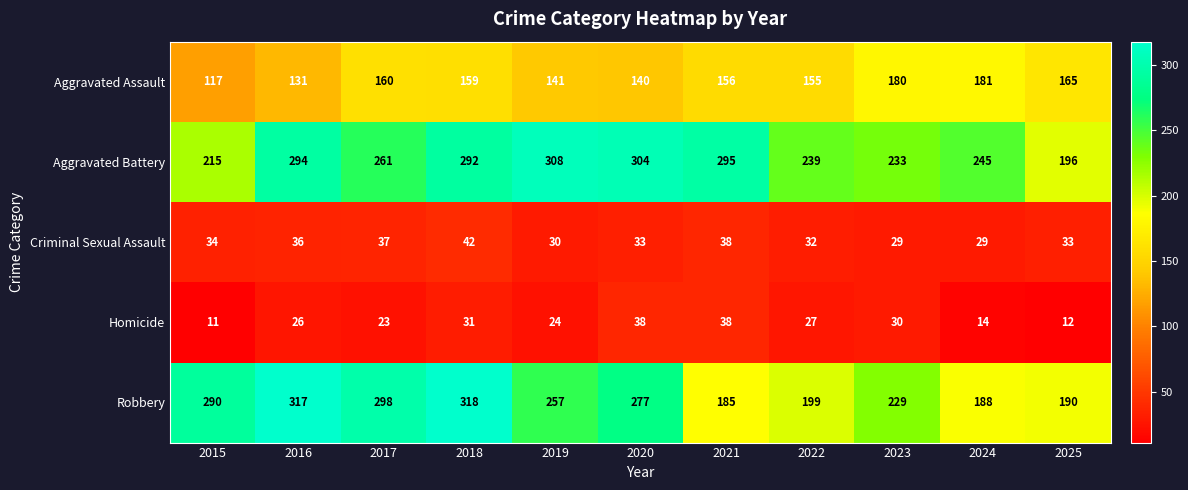

List the labels in order of Robbery value, largest first.

2018, 2016, 2017, 2015, 2020, 2019, 2023, 2022, 2025, 2024, 2021